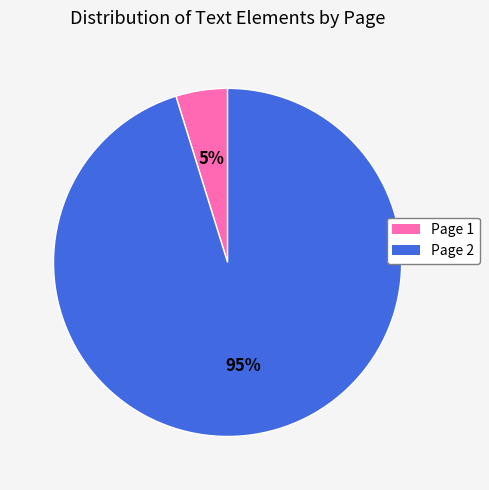

Count the number of slices in the pie.

2